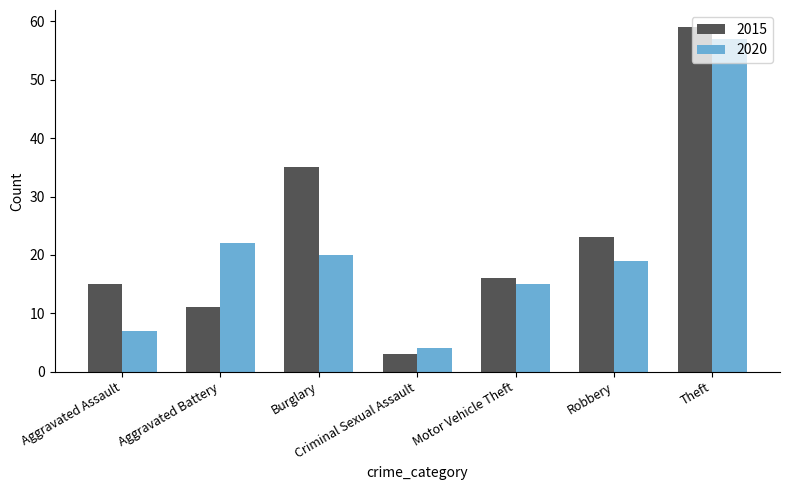

How many data points in 2015 are less than 16?

3